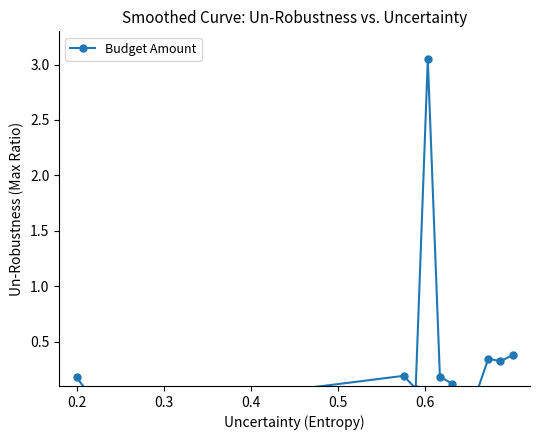

True or false: there are more than 0 points higher than both neighbors.

True